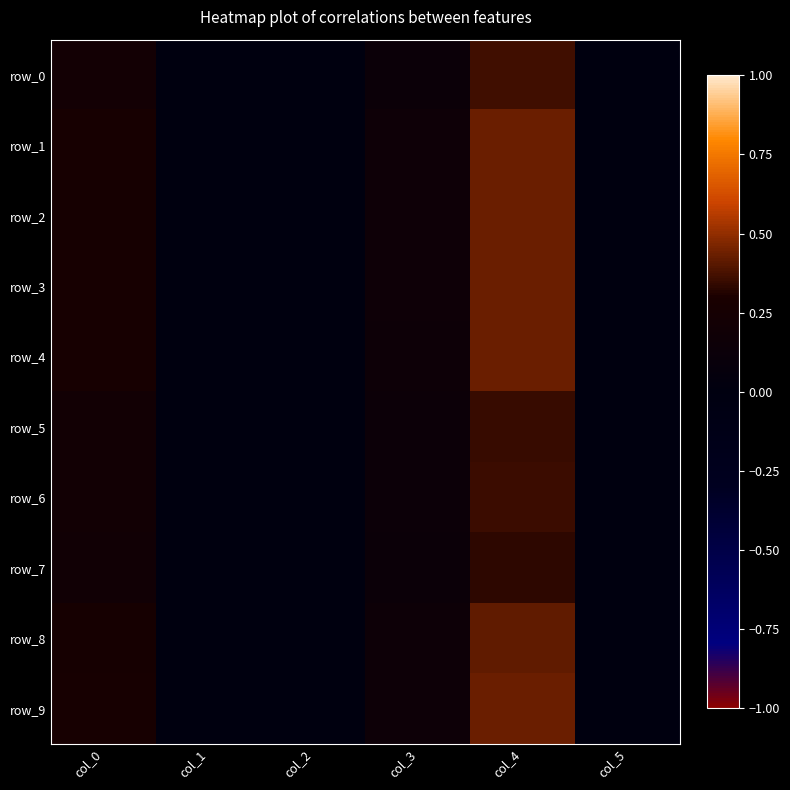

Where is row_2 nearest to the value 0?

col_1